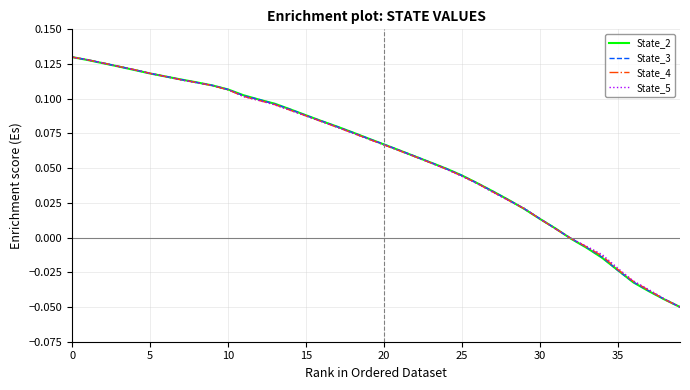

Count the number of data series in this chart.

4